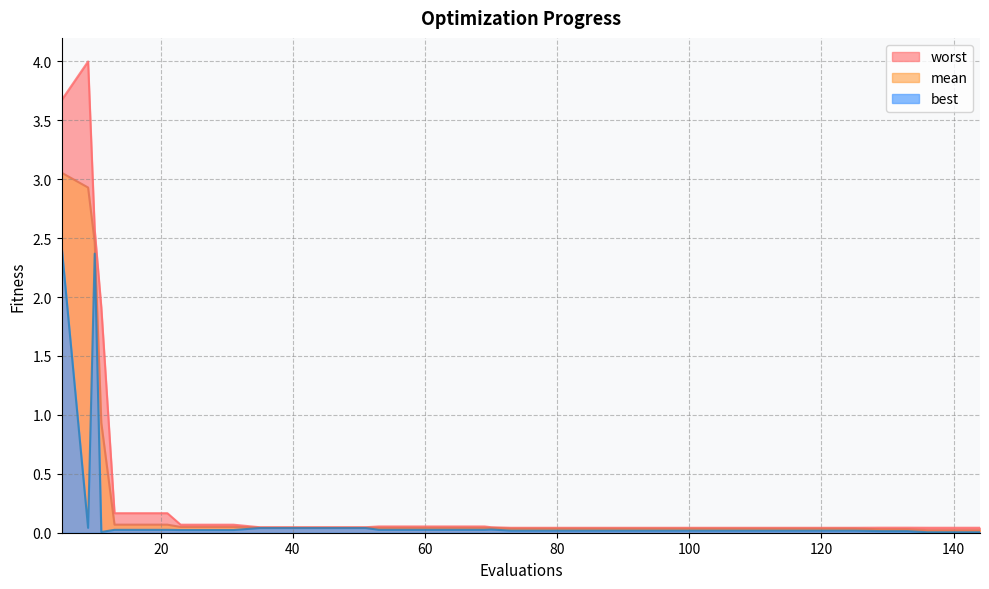

True or false: best and worst intersect in this chart.

False